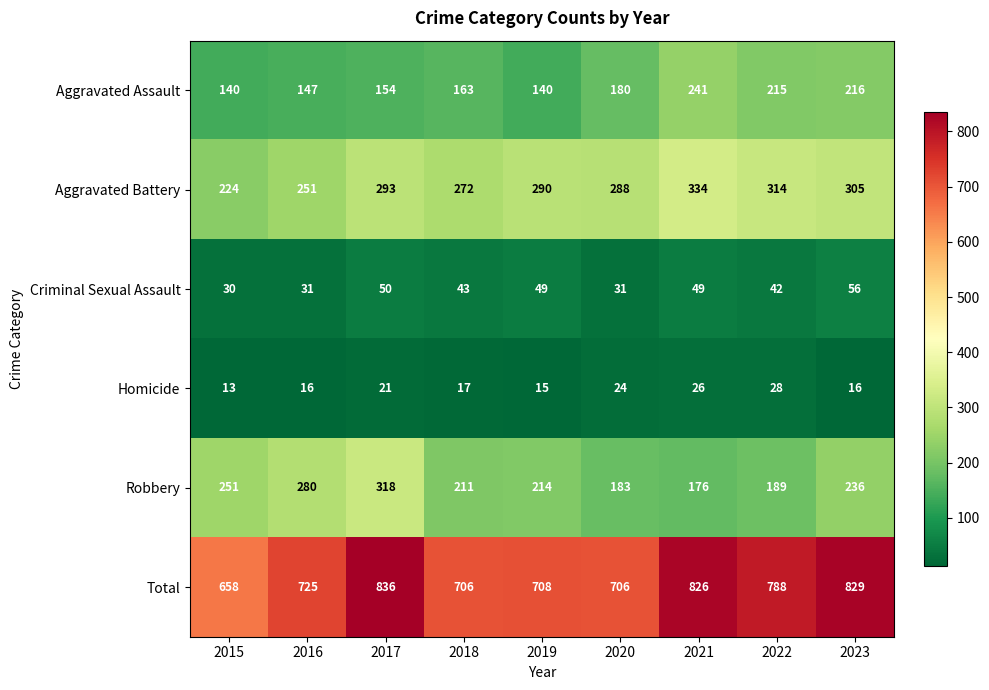

True or false: Robbery has a value of 377 at 2018.

False